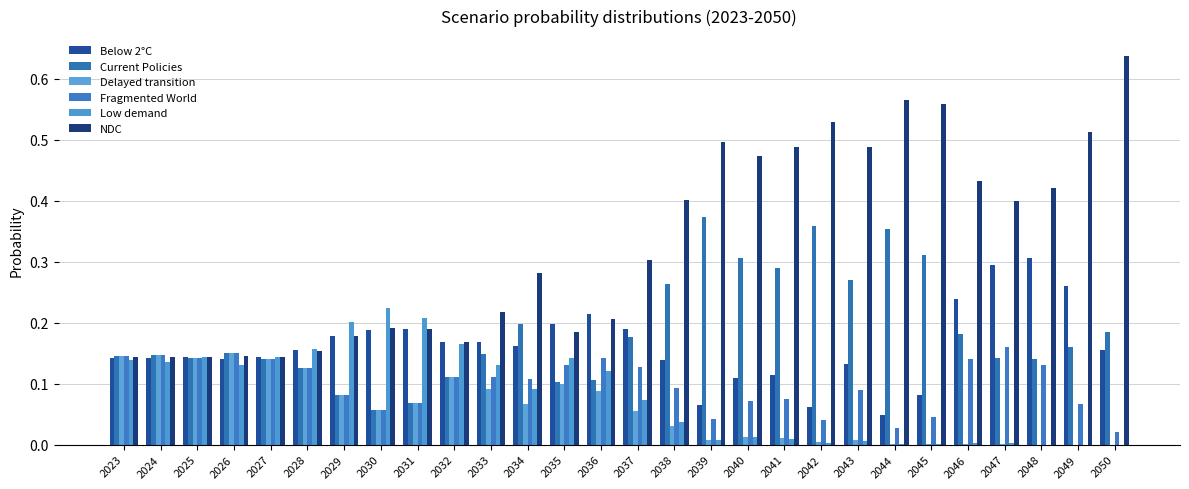

What is the sum of all Current Policies values?

5.2